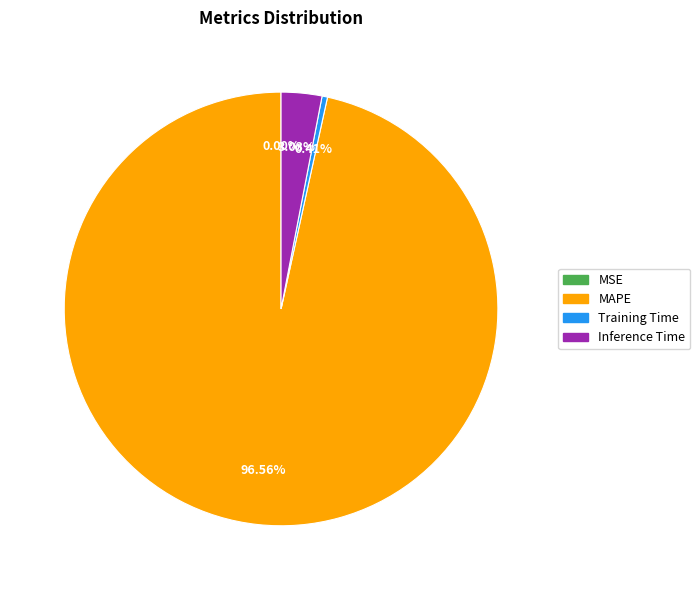

Is there any slice that represents more than half of the pie?

Yes